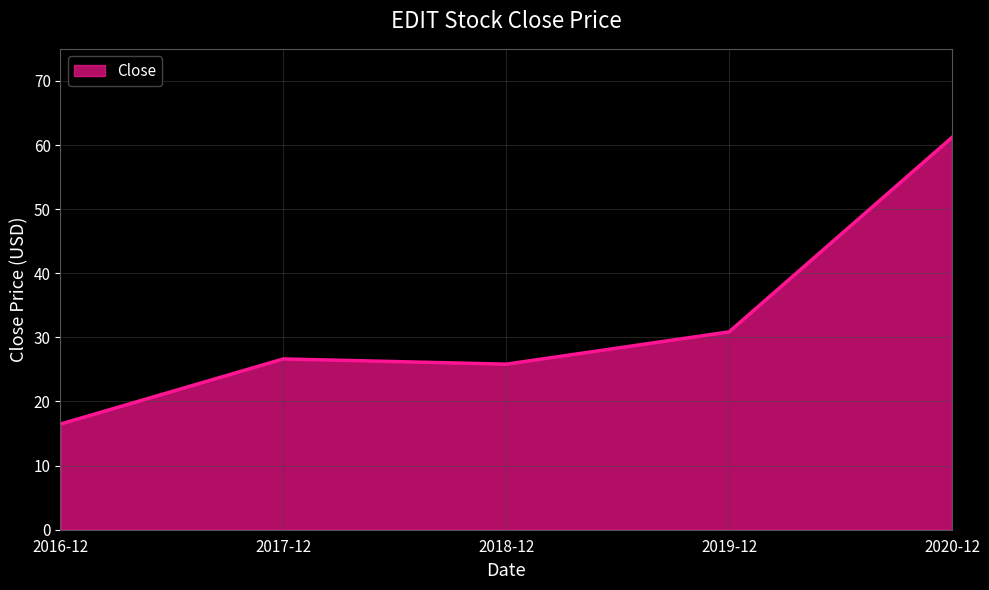

Reading left to right, transcribe all the data shown in this chart.

16.5	26.6	25.8	30.9	61.2